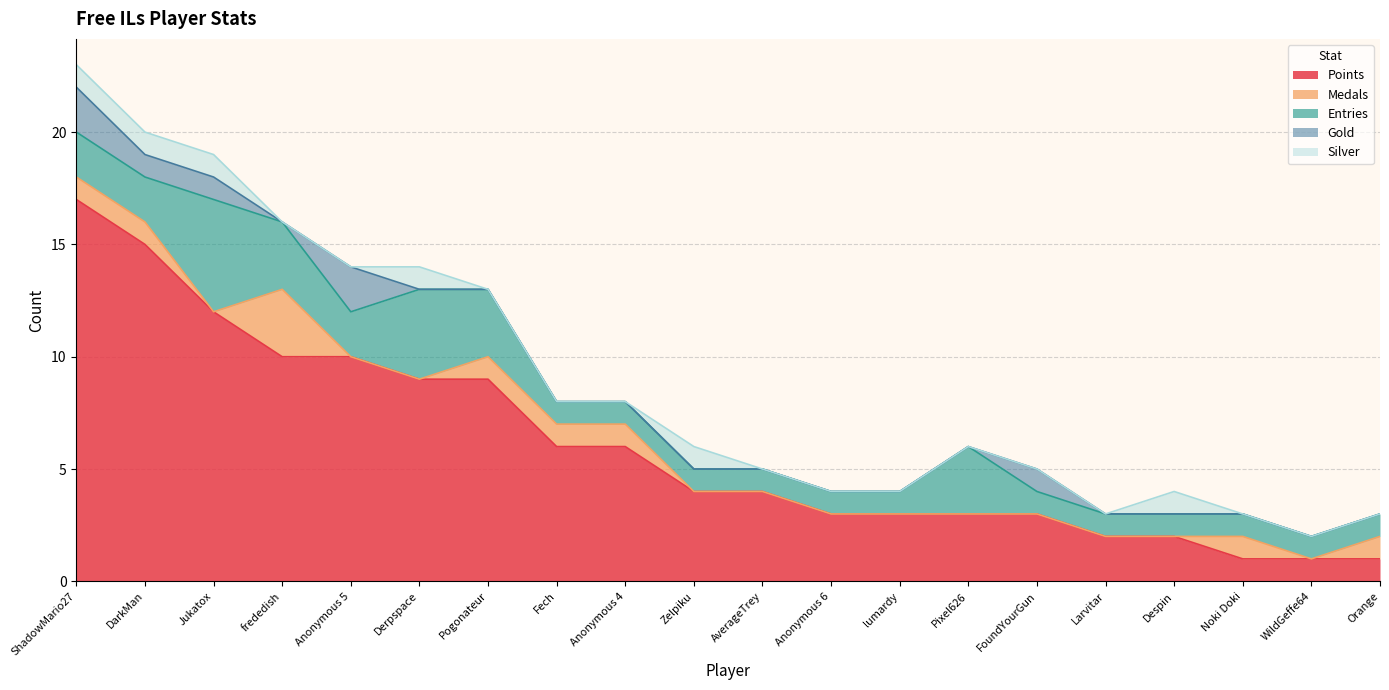

Which series has the largest total across all categories?

Points